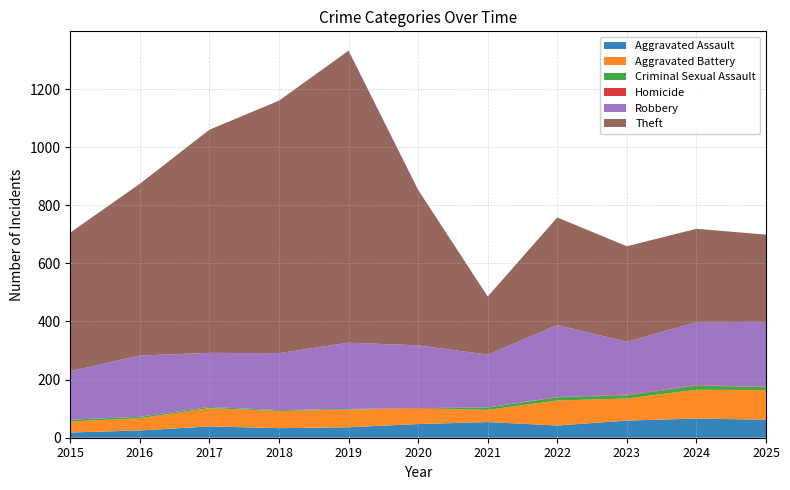

Reading left to right, what are all the values shown in this chart?

Aggravated Assault: 18	25	39	33	36	47	54	42	59	66	62
Aggravated Battery: 38	42	63	59	61	53	42	86	76	99	102
Criminal Sexual Assault: 6	5	4	3	2	0	8	11	11	14	10
Homicide: 0	0	0	0	0	2	0	1	2	2	1
Robbery: 167	211	186	196	228	216	182	248	182	217	223
Theft: 477	591	768	869	1005	535	200	370	329	321	301